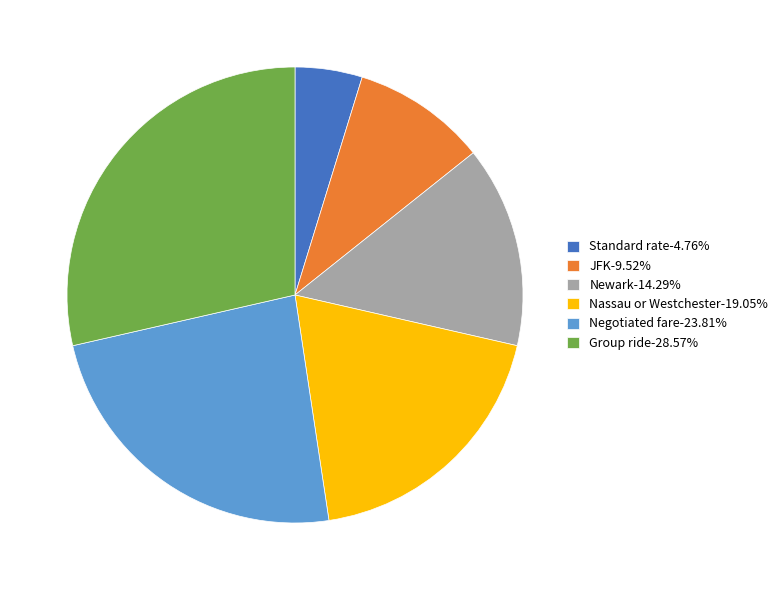

What is the largest slice in the pie chart?

Group ride